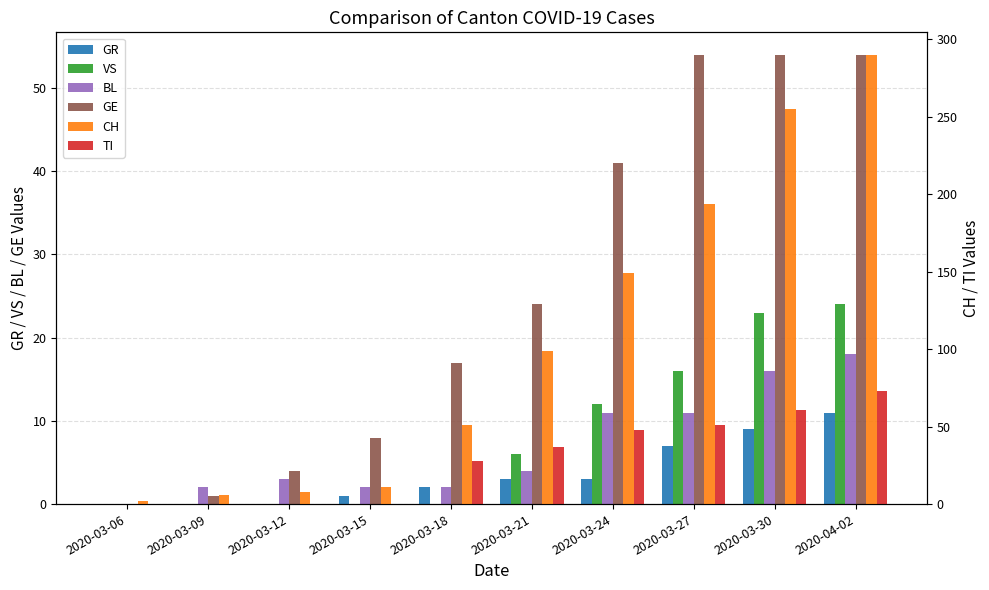

Rank the series at 2020-03-30 from highest to lowest value.

CH, TI, GE, VS, BL, GR